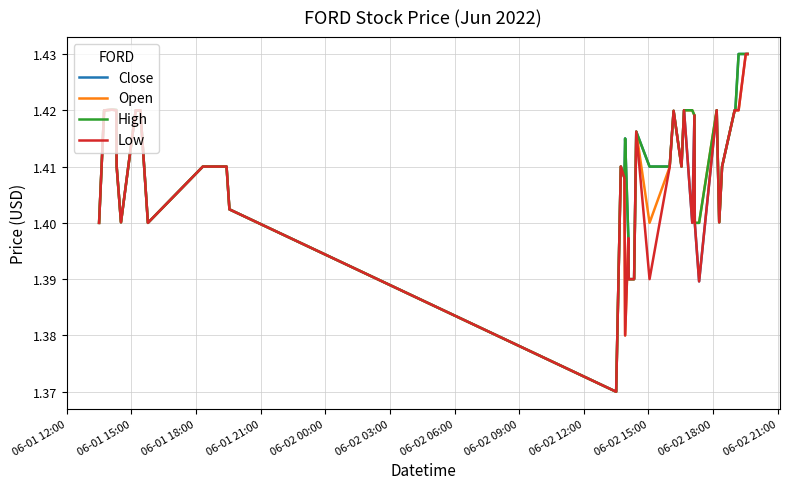

What are all the series names shown in the legend?

Close, Open, High, Low